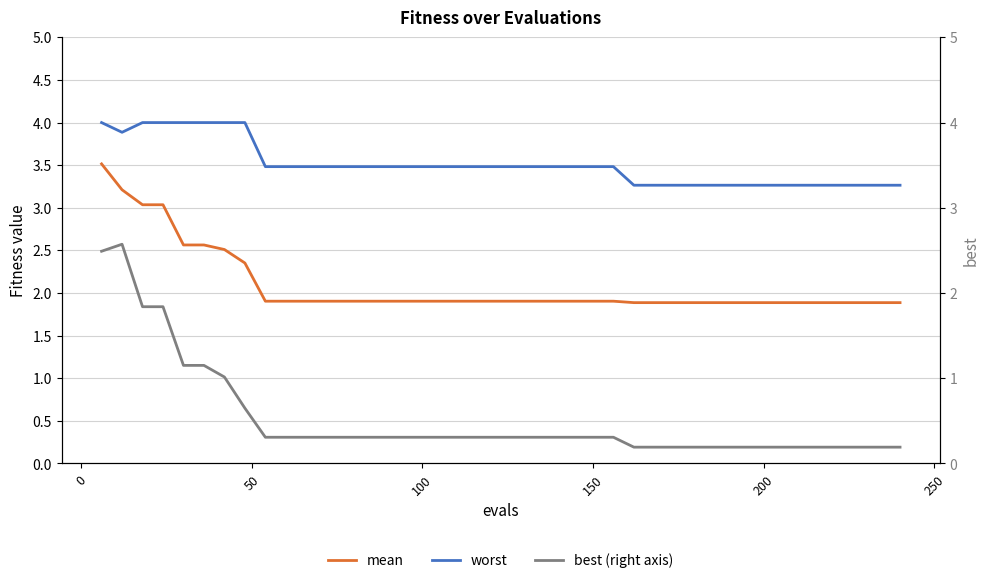

Is the value of worst at 8 greater than the value of best (right axis) at 150?

Yes